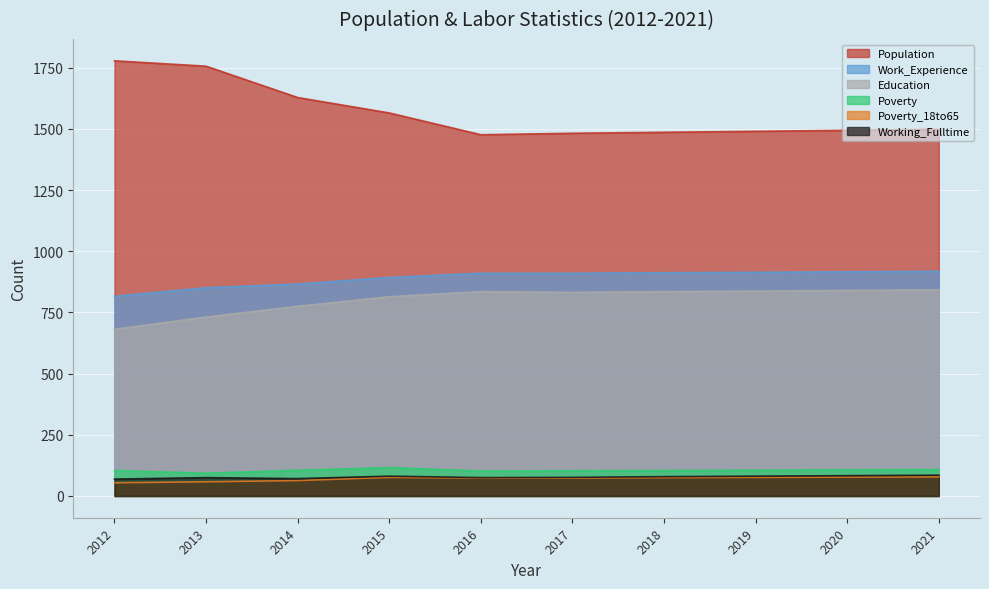

Between 2017 and 2020, which is larger?

2020